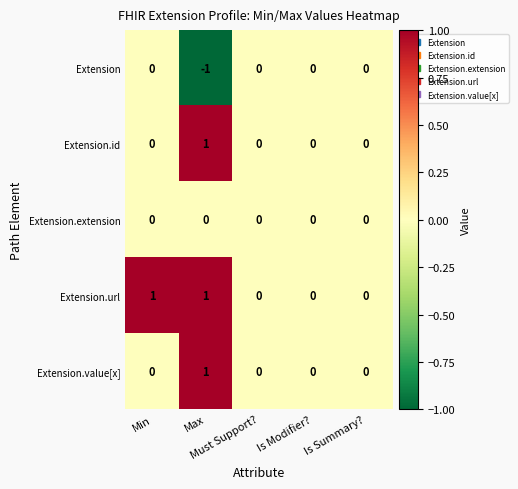

Which series has the largest total across all categories?

Extension.url